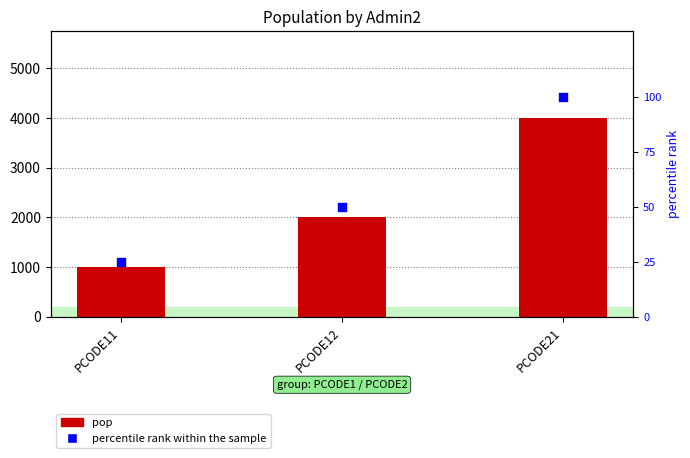

Is the value of pop at PCODE21 greater than the value of percentile rank within the sample at PCODE11?

Yes